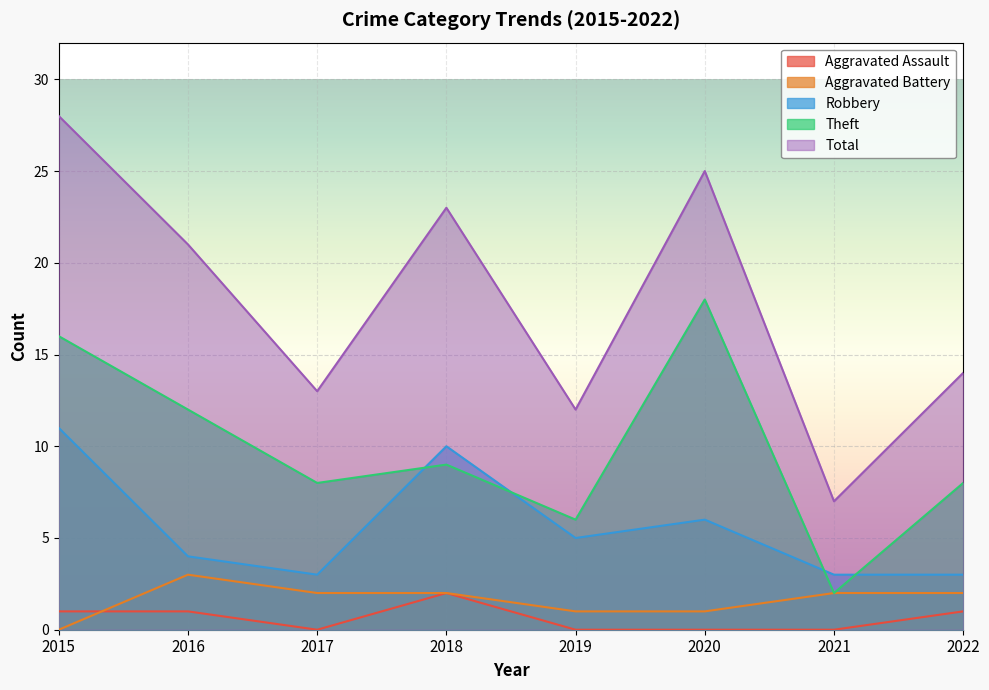

Which series changed the most between 2017 and 2021?

Theft